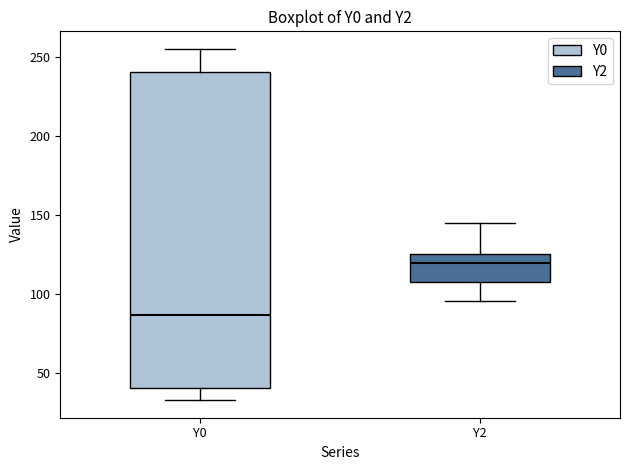

Reading left to right, transcribe this box plot: for each box, give where its median line is, the range the box spans, and where its two whiskers end, as read against the y-axis. The values are not printed on the chart, so give them approximately, as read against the axis.

Y0: median 85, box 40 to 240, whiskers 35 to 255
Y2: median 120, box 110 to 125, whiskers 95 to 145